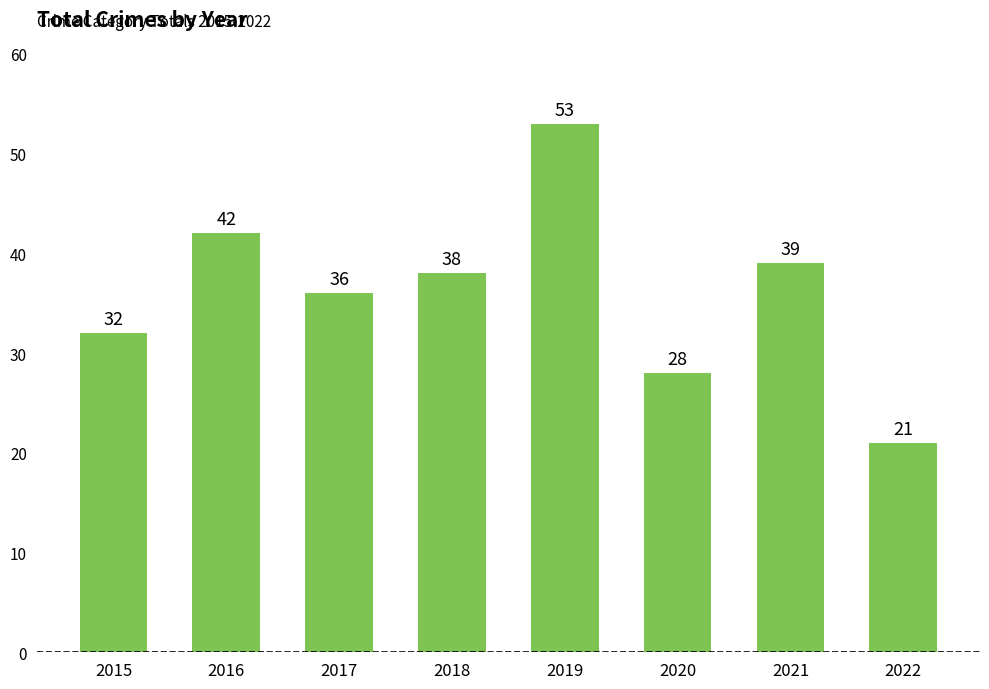

What is the sum of all values?

289